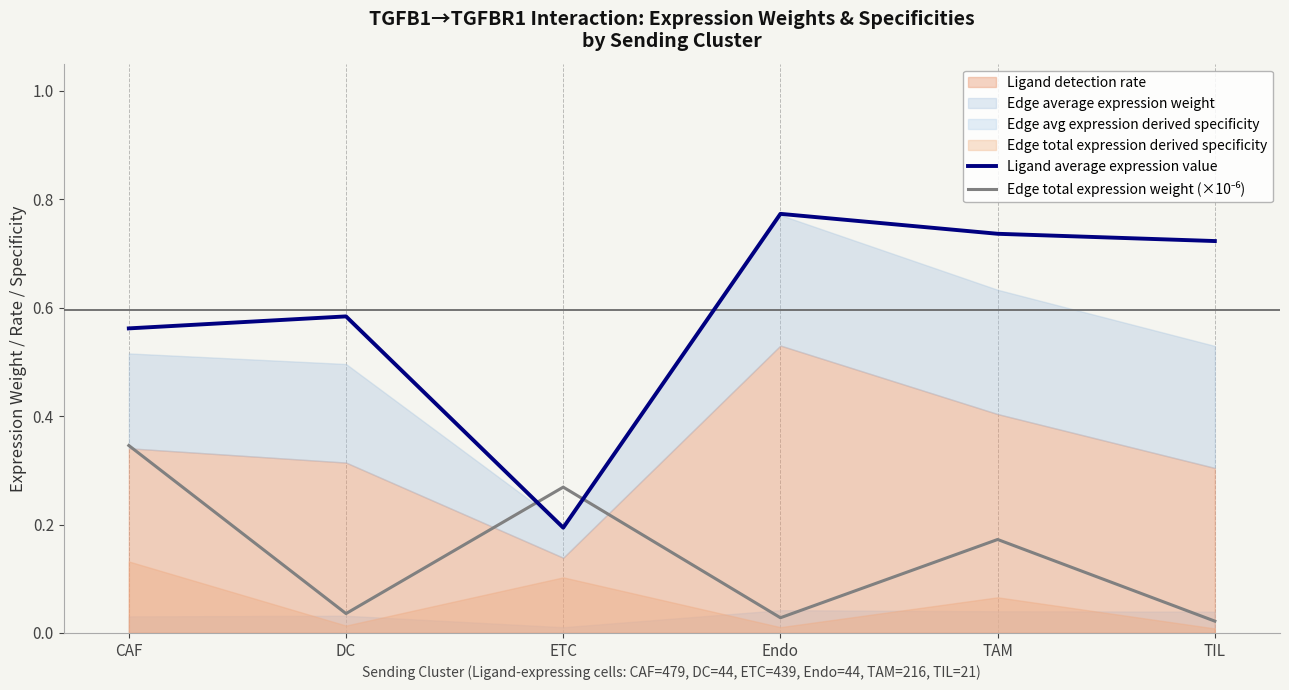

True or false: Edge total expression weight (×10⁻⁶) and Ligand average expression value cross at least once.

True